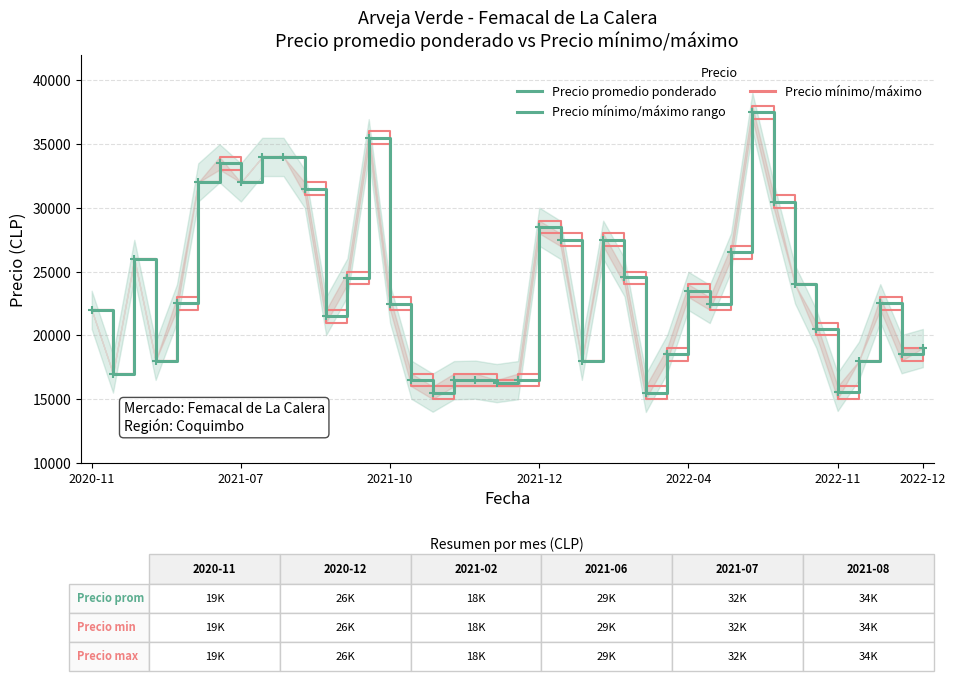

Read the value at 10, to the nearest 100.

31500